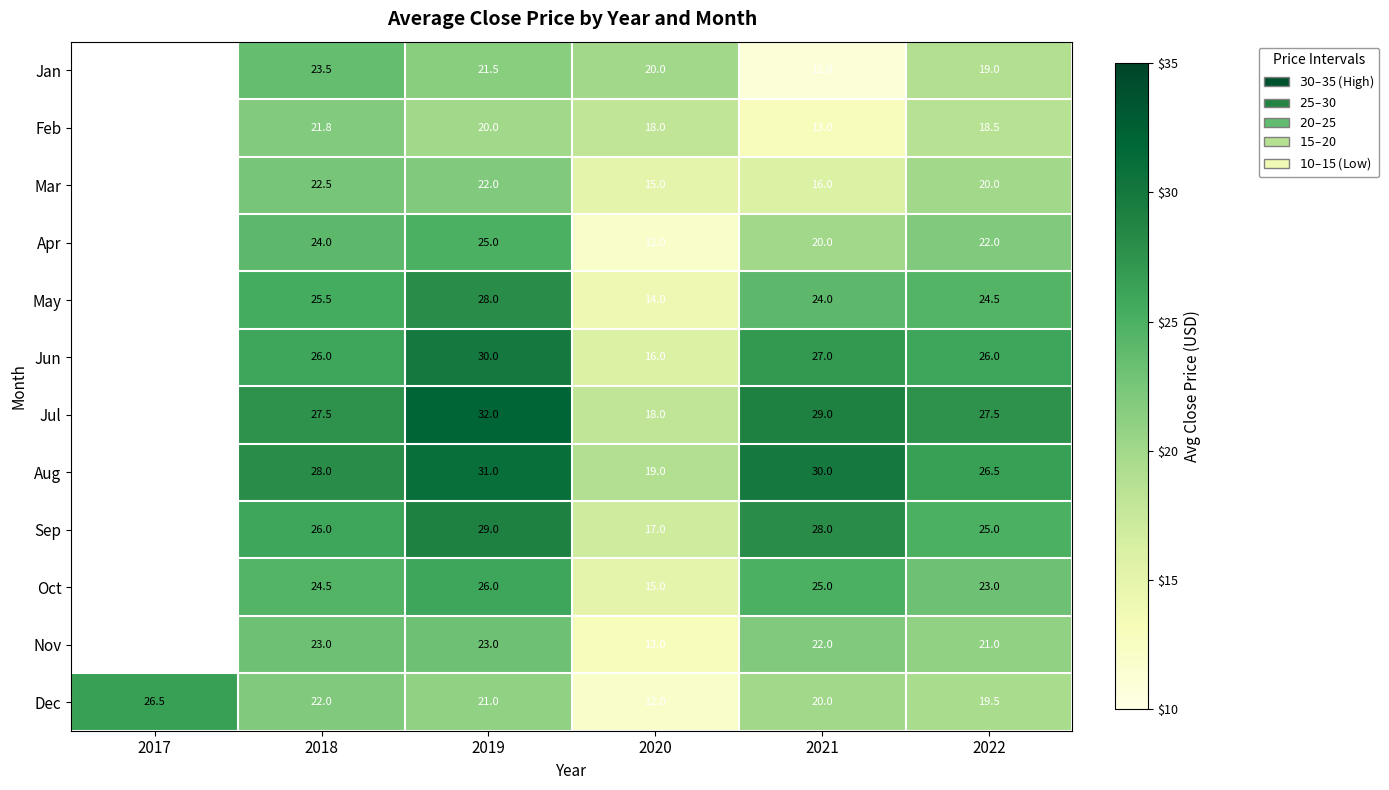

Is the value of May at 2020 greater than the value of Sep at 2019?

No